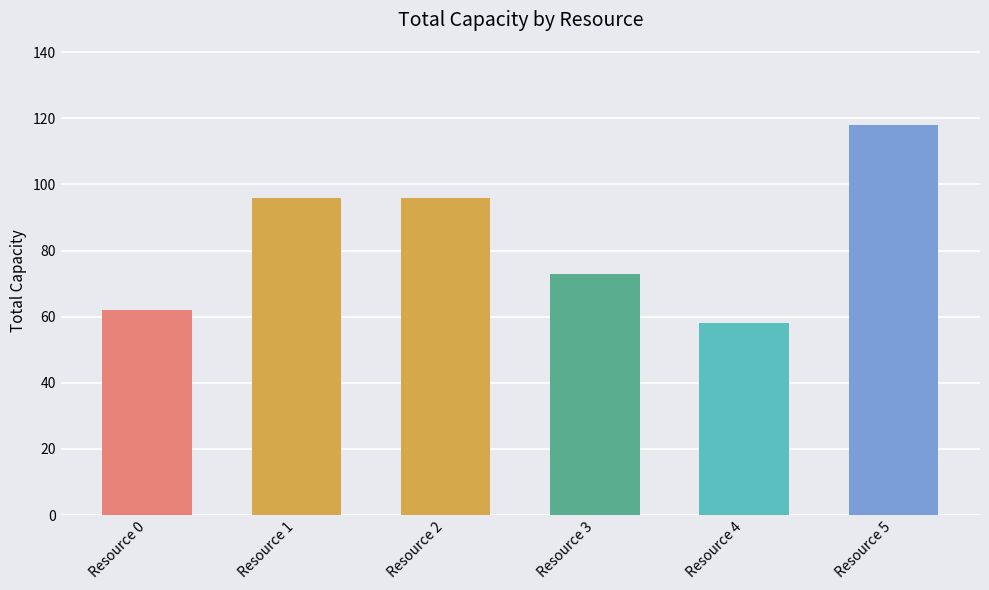

Does the chart contain any negative values?

No